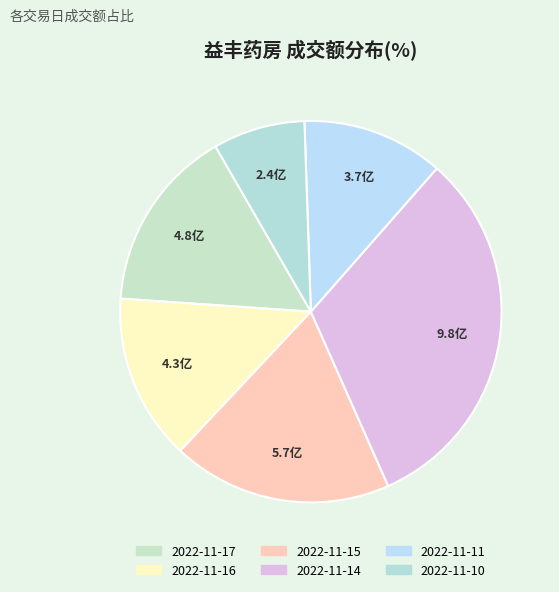

Is 2022-11-10 the majority of the pie?

No